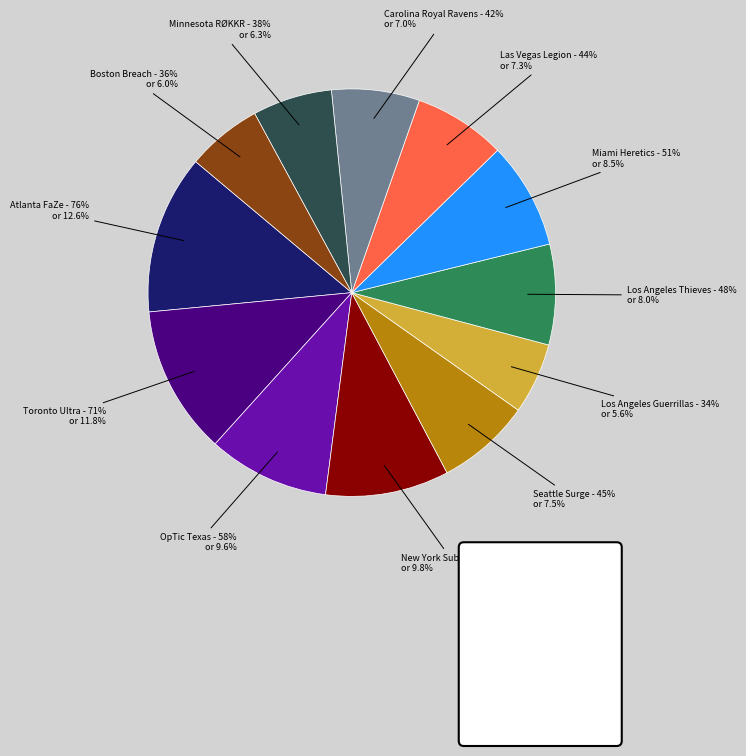

What is the largest slice in the pie chart?

Atlanta FaZe